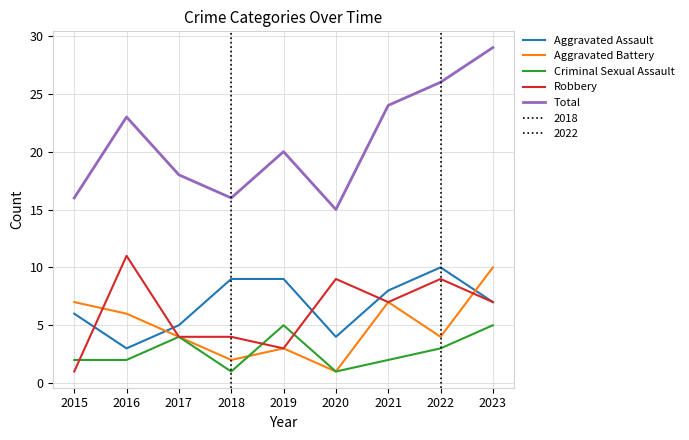

True or false: Criminal Sexual Assault and Total intersect in this chart.

False